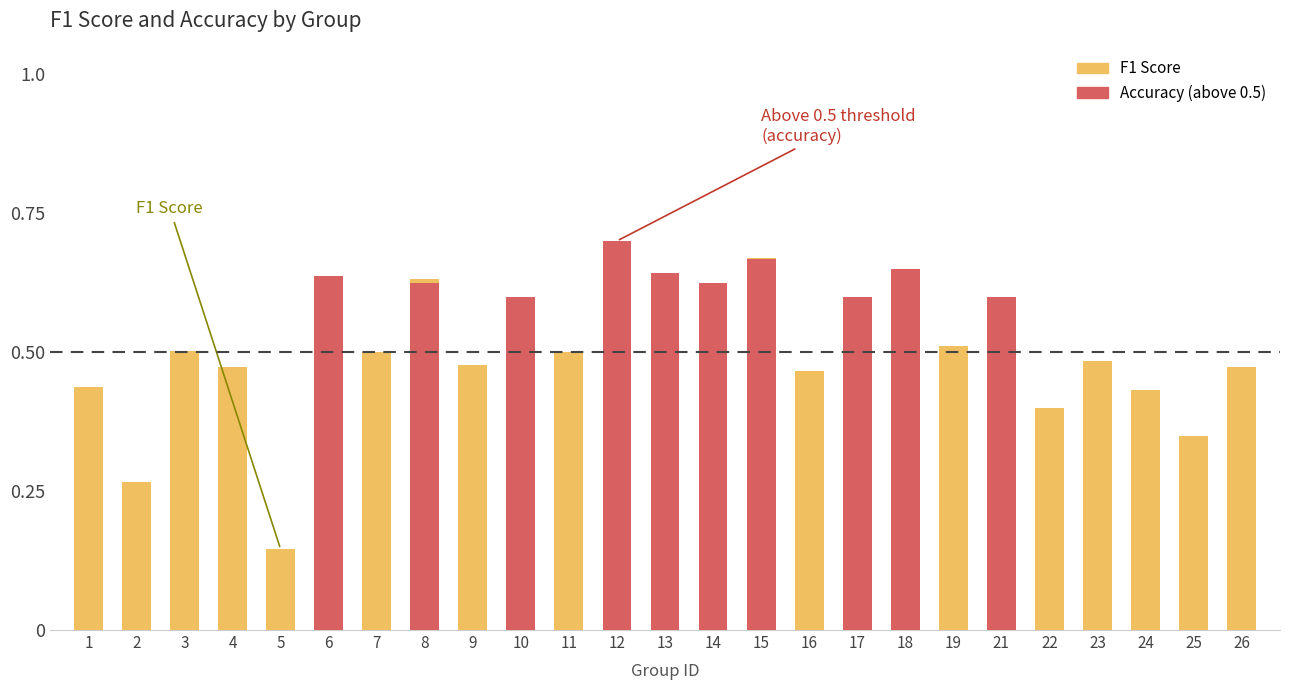

What is the minimum value for f1?

0.1